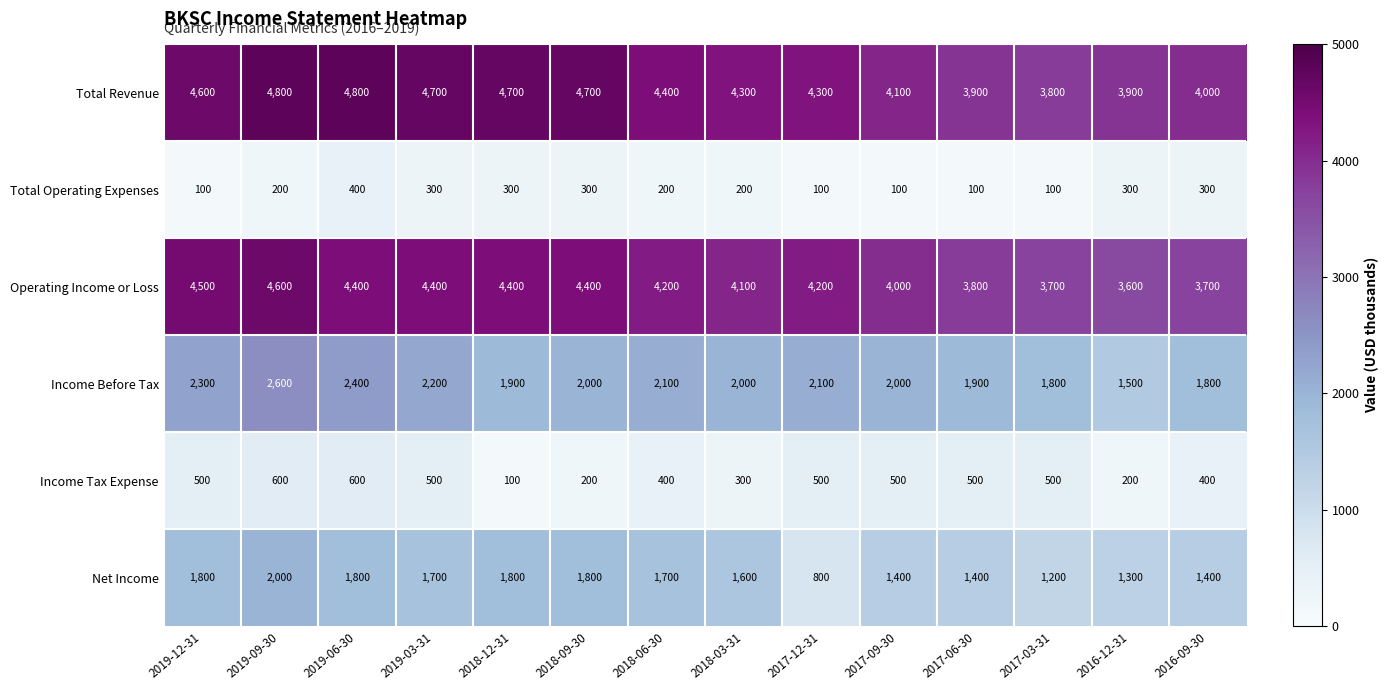

Count the Total Operating Expenses values in the range 100 to 300.

13